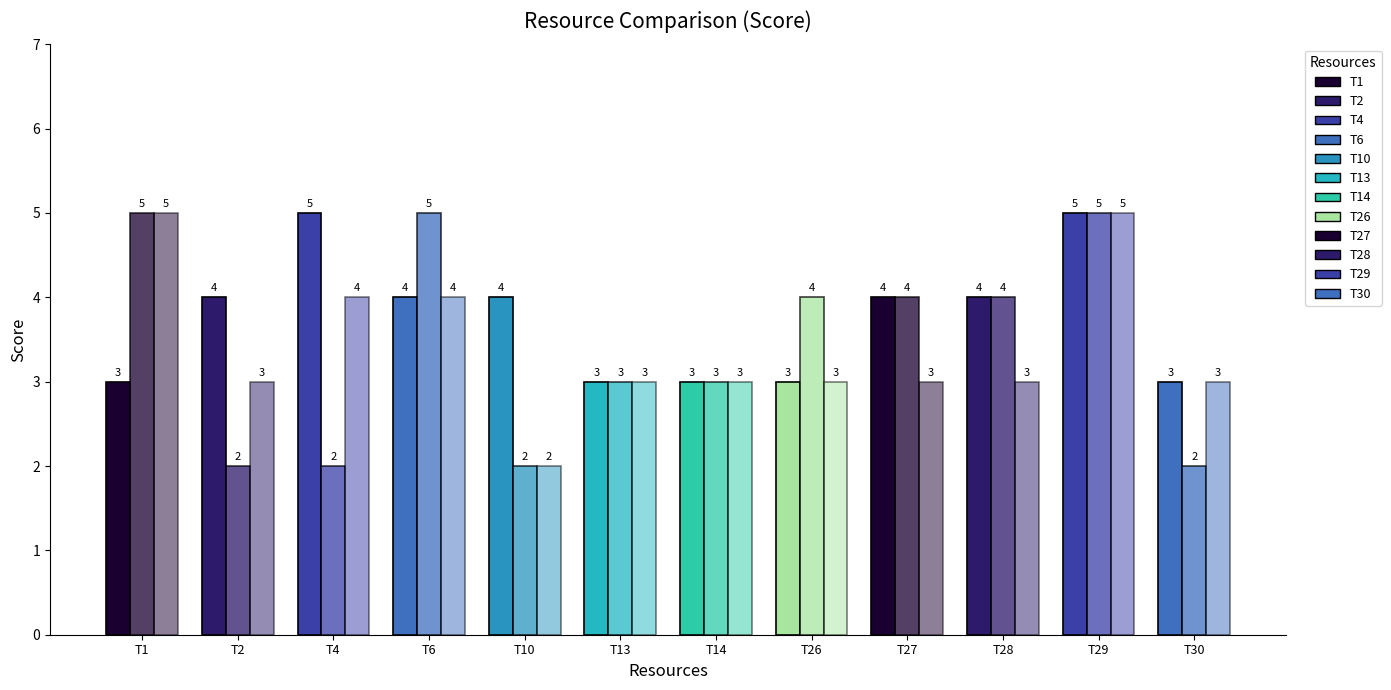

At which category is the sum across all series the highest?

T29